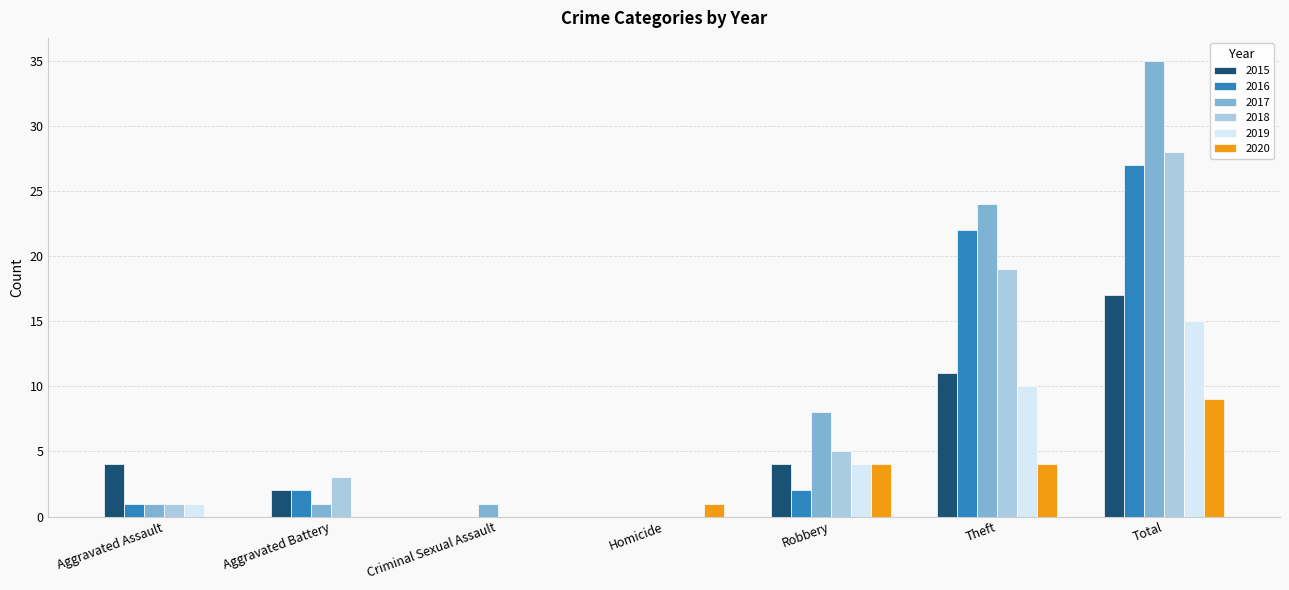

Reading left to right, extract all data points from this chart.

2015: 4	2	0	0	4	11	17
2016: 1	2	0	0	2	22	27
2017: 1	1	1	0	8	24	35
2018: 1	3	0	0	5	19	28
2019: 1	0	0	0	4	10	15
2020: 0	0	0	1	4	4	9